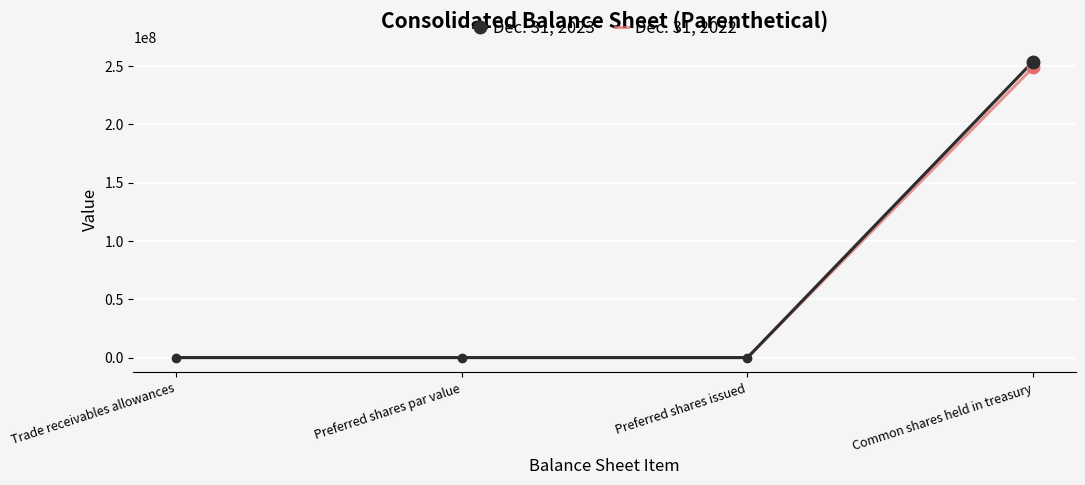

At which label does Dec. 31, 2023 reach its peak?

Common shares held in treasury